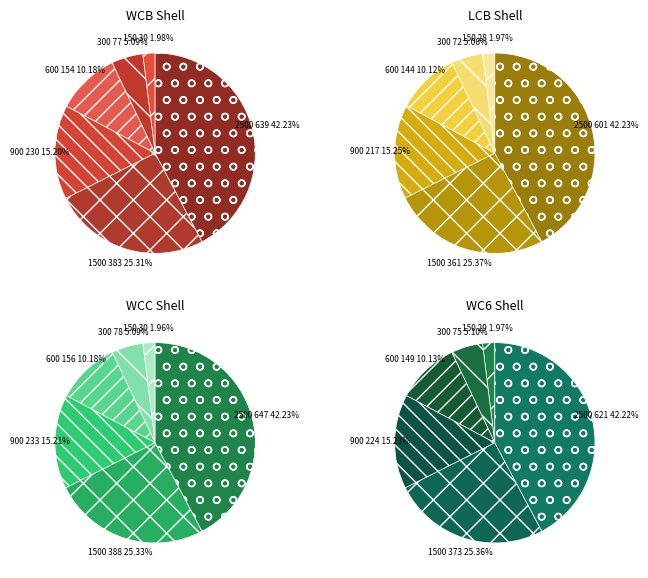

What is the largest slice in the pie chart?

2500